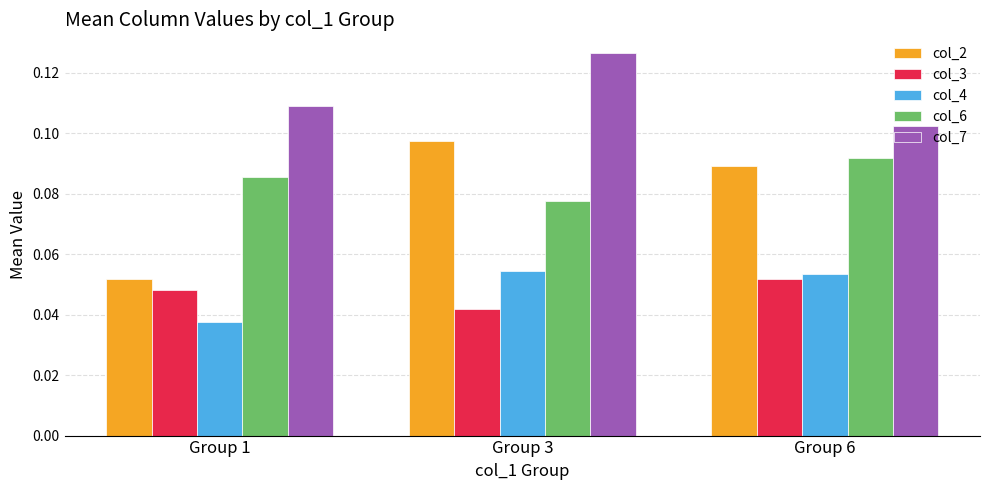

Which label corresponds to the smallest value in the chart?

Group 1